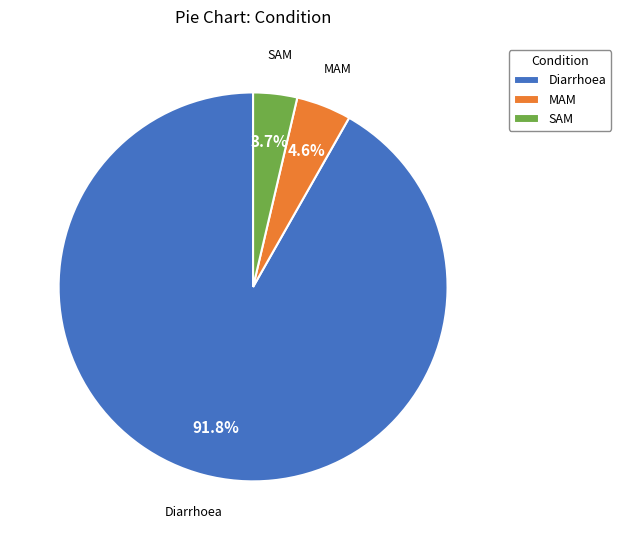

Which has a higher value, SAM or Diarrhoea?

Diarrhoea